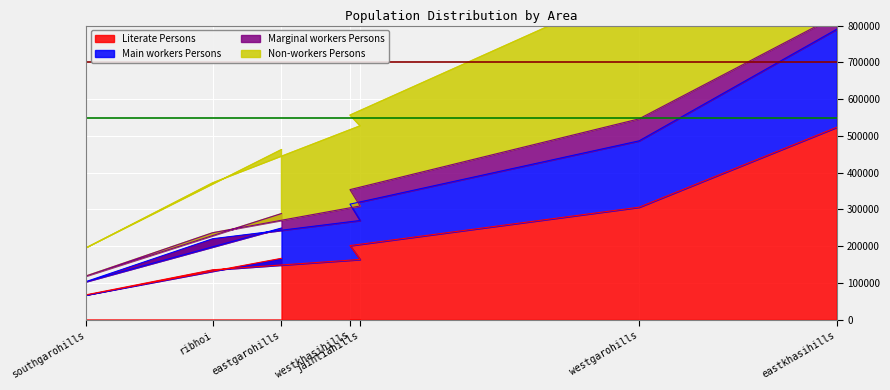

What is the spread (max minus min) of values at eastkhasihills?

772204